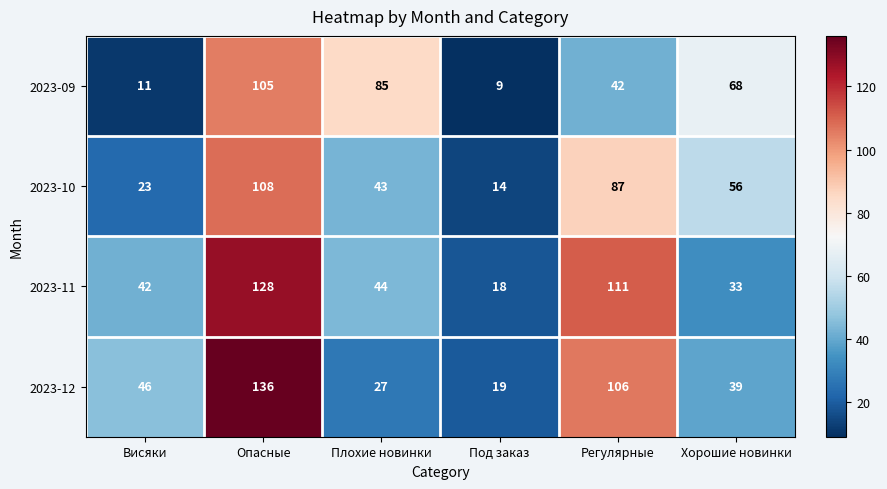

How many distinct data groups are displayed?

4